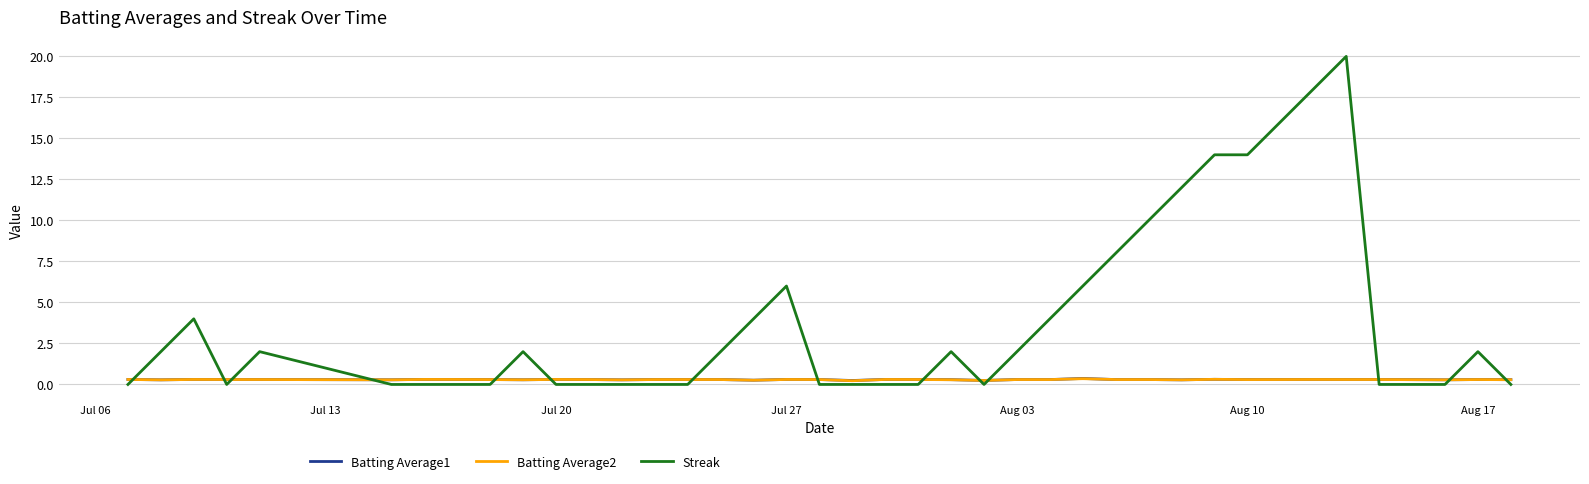

What are all the series names shown in the legend?

Batting Average1, Batting Average2, Streak